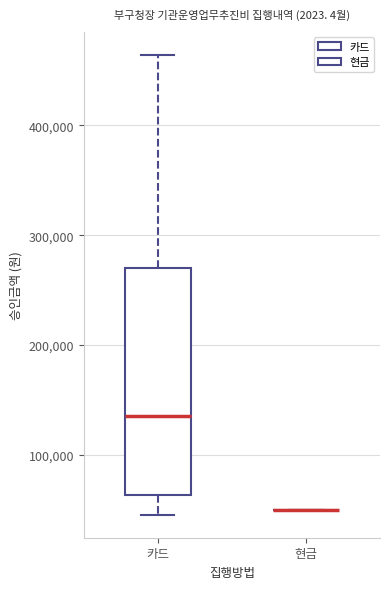

Reading left to right, transcribe this box plot: for each box, give where its median line is, the range the box spans, and where its two whiskers end, as read against the y-axis. The values are not printed on the chart, so give them approximately, as read against the axis.

카드: median 140000, box 60000 to 270000, whiskers 50000 to 460000
현금: box collapsed to a line at 50000, whiskers 50000 to 50000